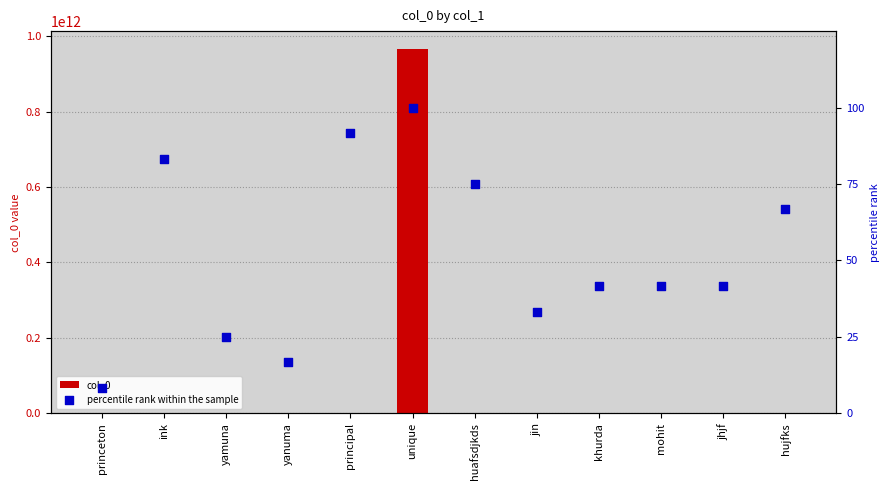

At how many categories does at least one series exceed 641656649883?

1